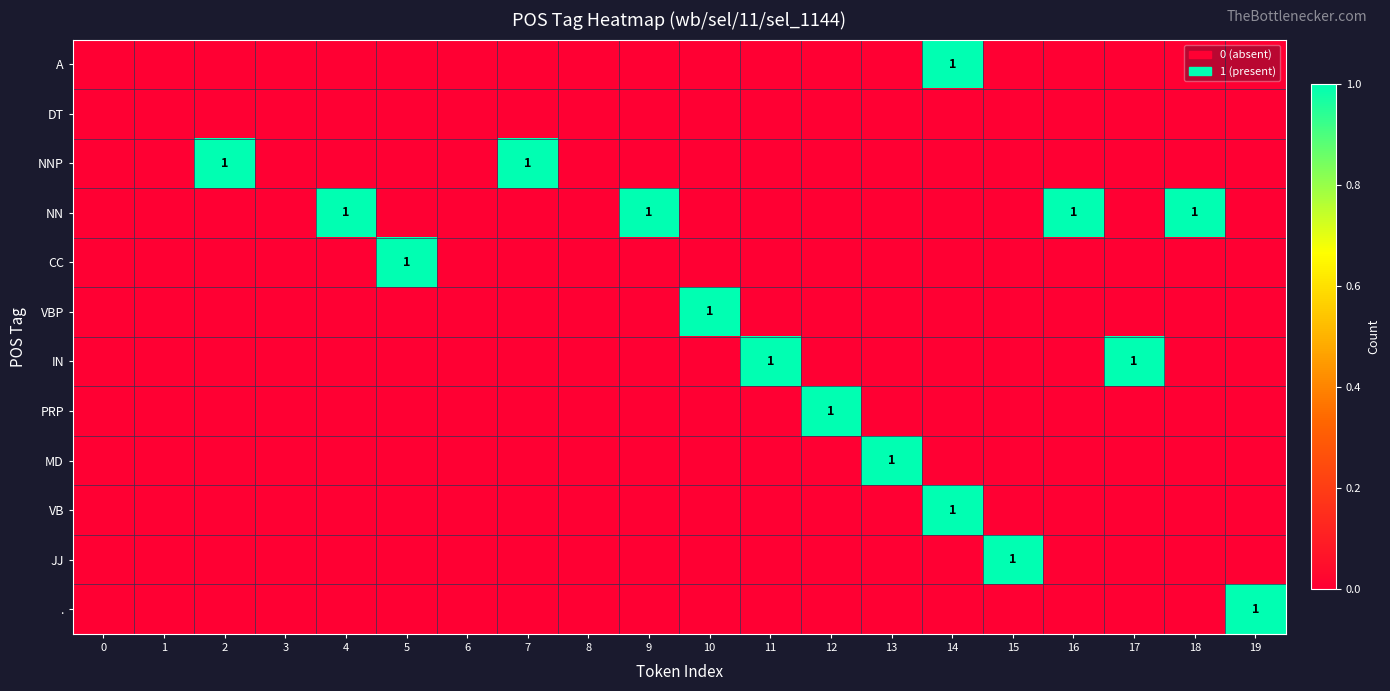

At 16, list the series in order from largest to smallest.

NN, A, DT, NNP, CC, VBP, IN, PRP, MD, VB, JJ, .